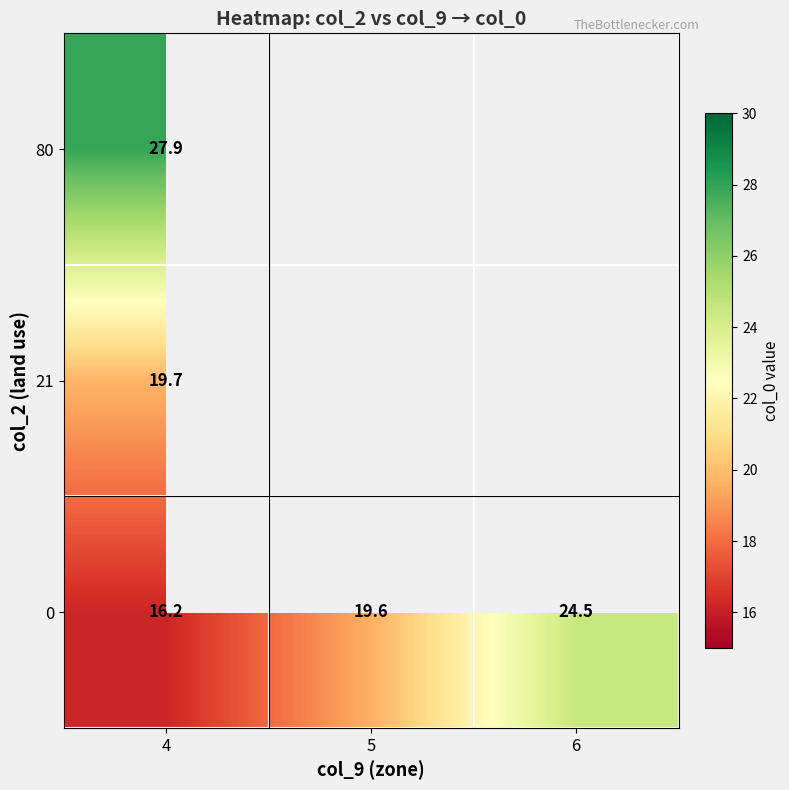

Which label corresponds to the smallest value in the chart?

4